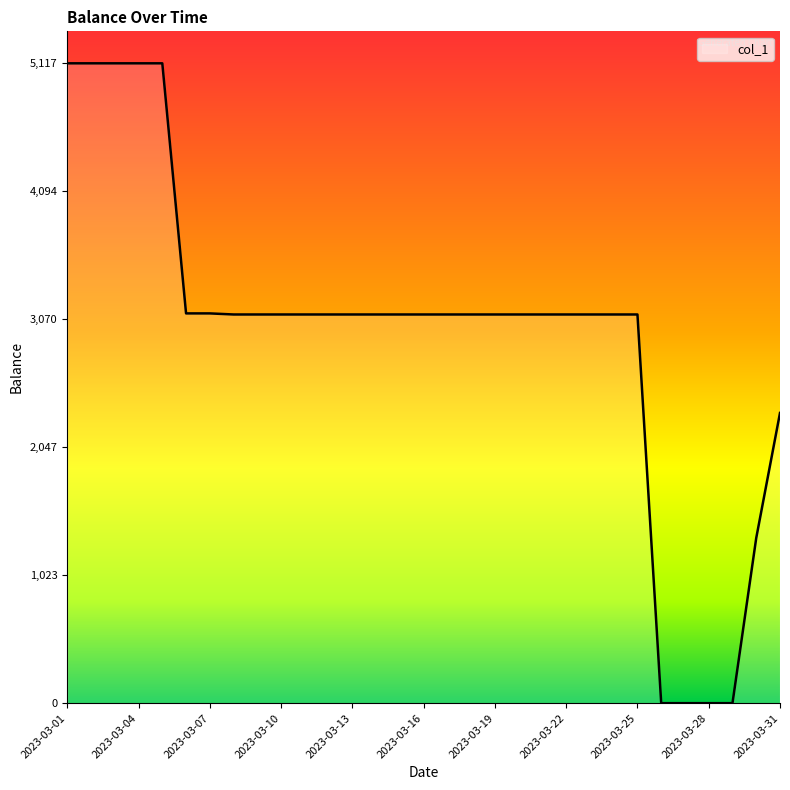

What is the difference between the maximum and minimum values?

5117.2